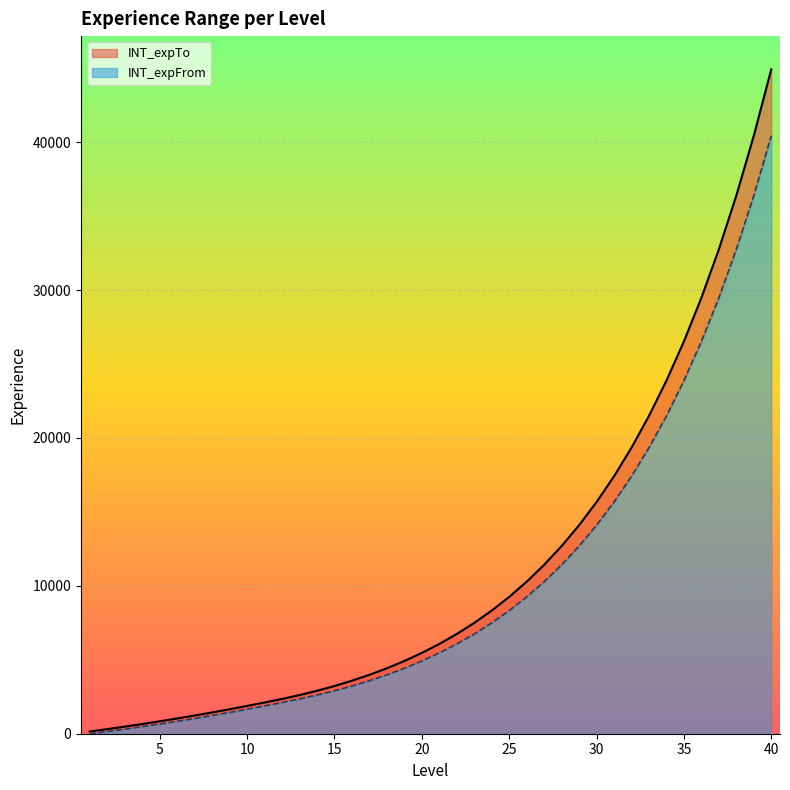

What is the approximate value of INT_expTo at 3, to the nearest 10?

480